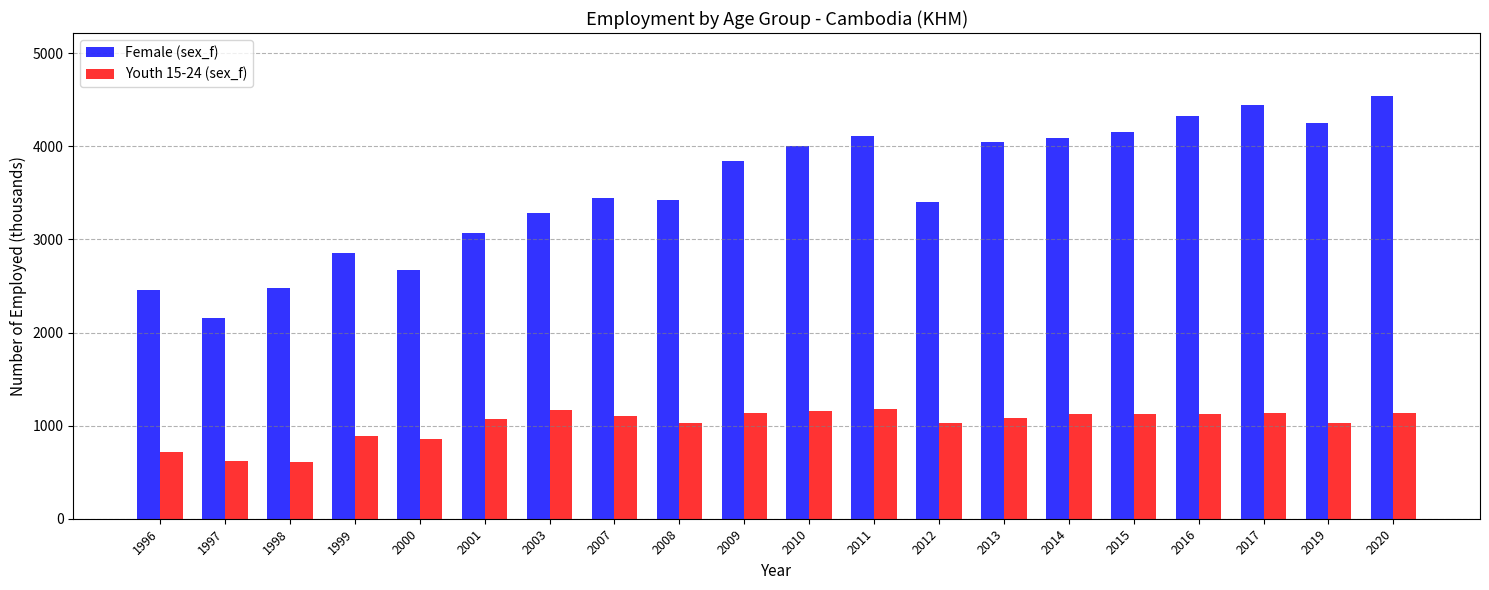

Which series has the largest total across all categories?

Female (sex_f)